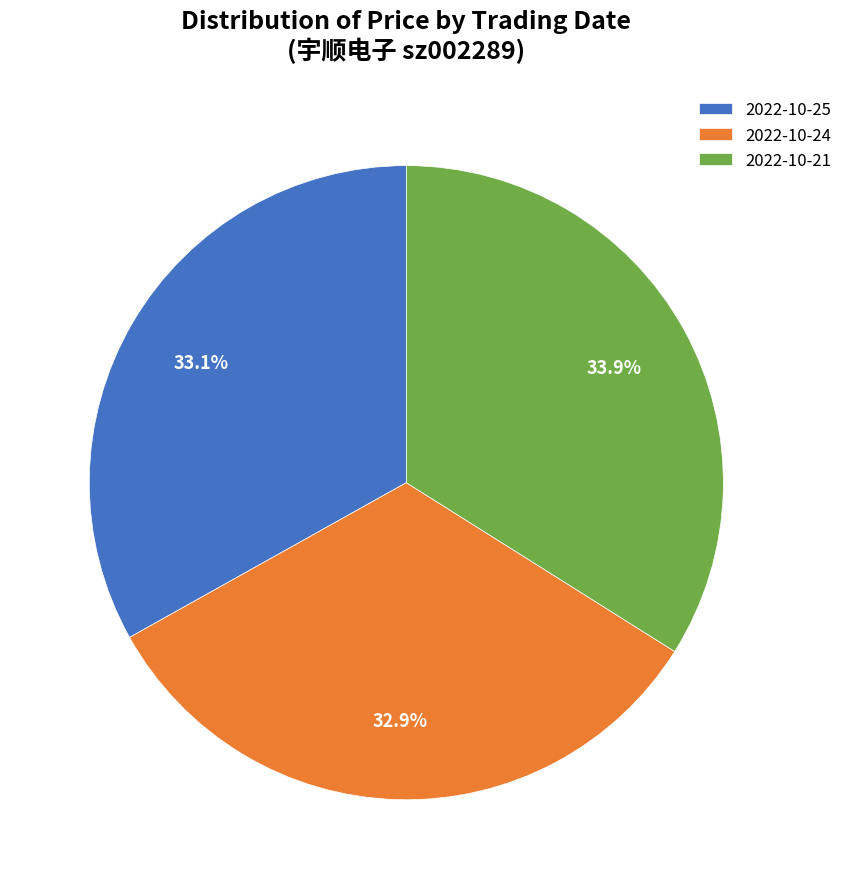

What is the largest slice in the pie chart?

2022-10-21